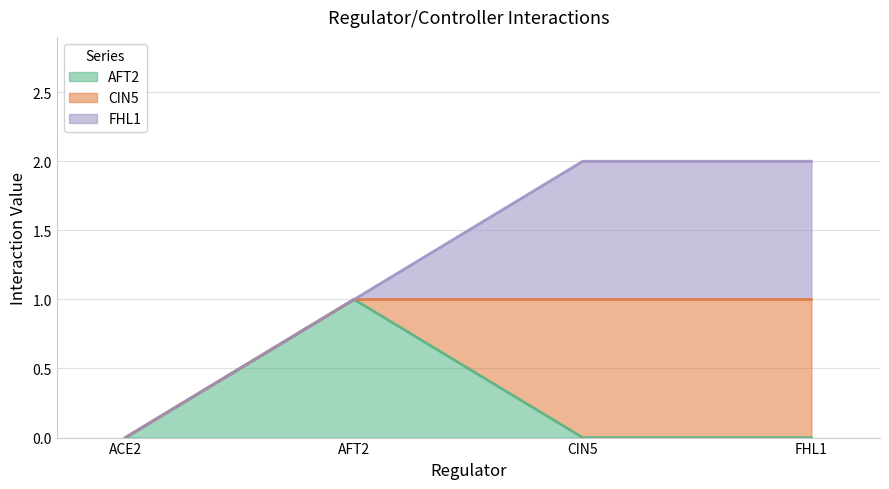

Which category has the highest value in the ACE2 series?

AFT2